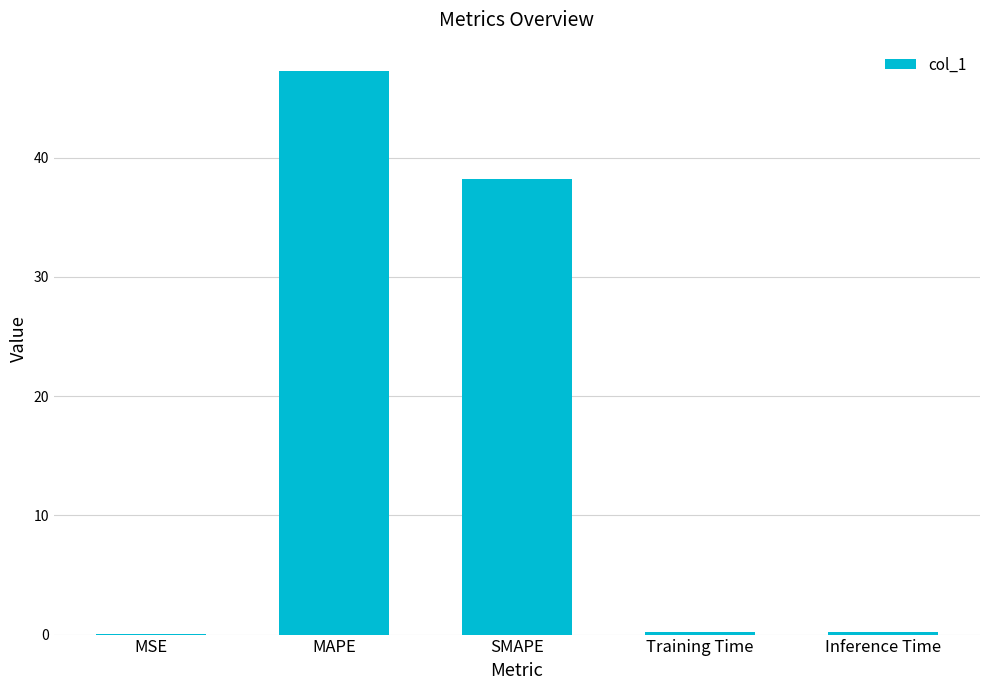

Is it true that the value at Inference Time is 0.2?

True